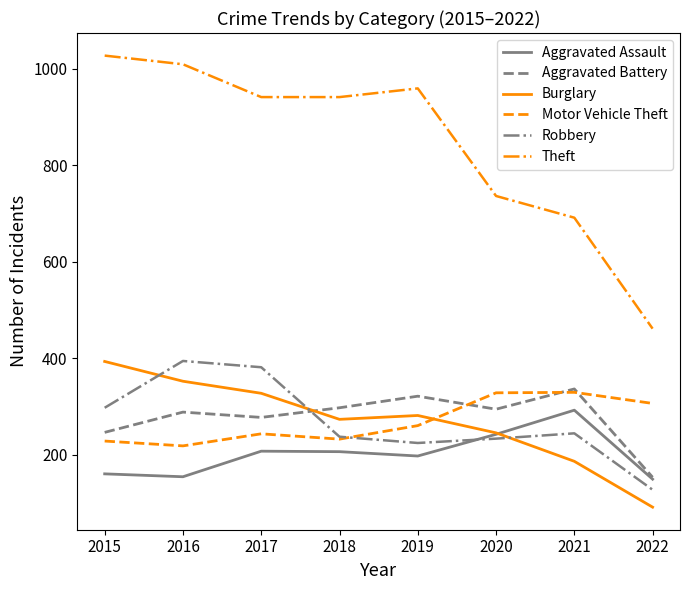

At how many categories does at least one series exceed 637?

7